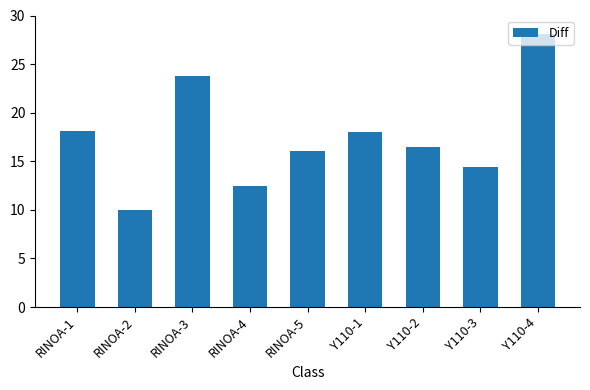

What position from the right is RINOA-3?

7